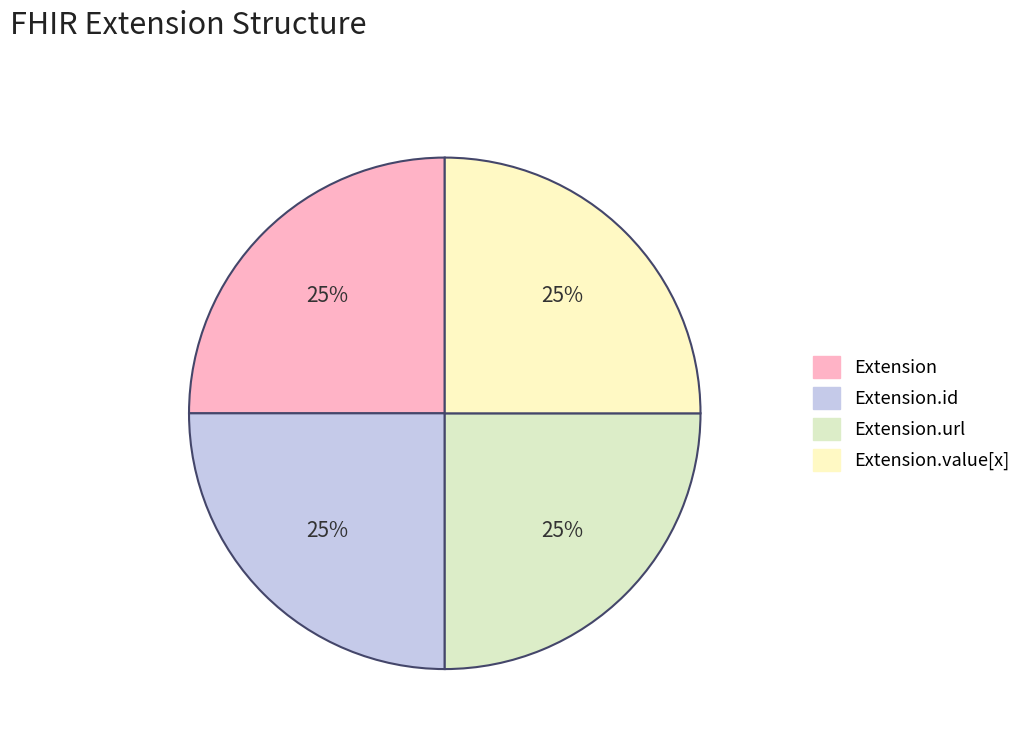

Does any single category account for the majority?

No